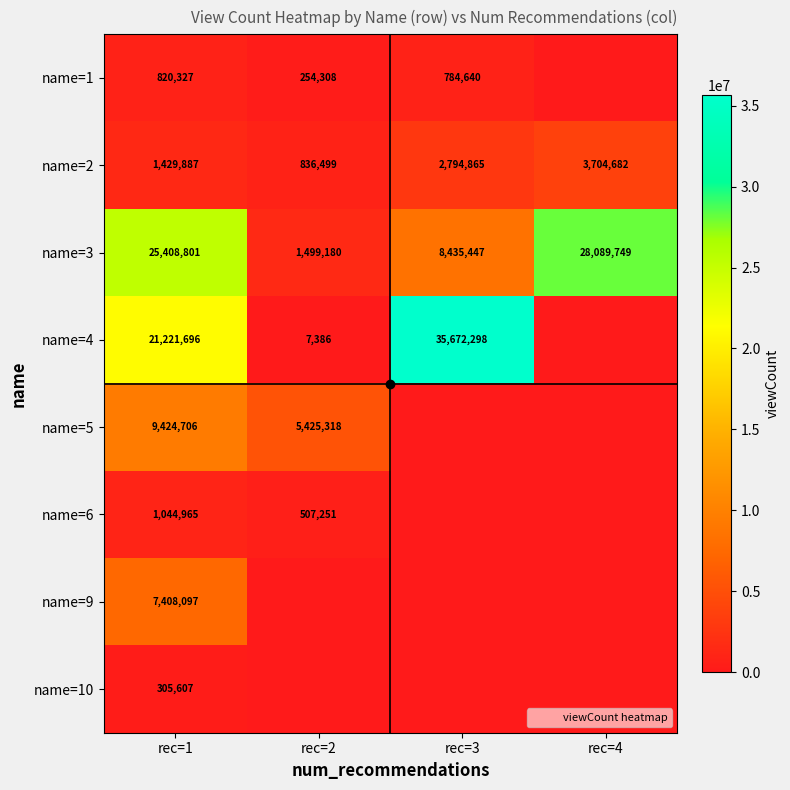

The name=2 series shows 6054207 at rec=4. True or false?

False